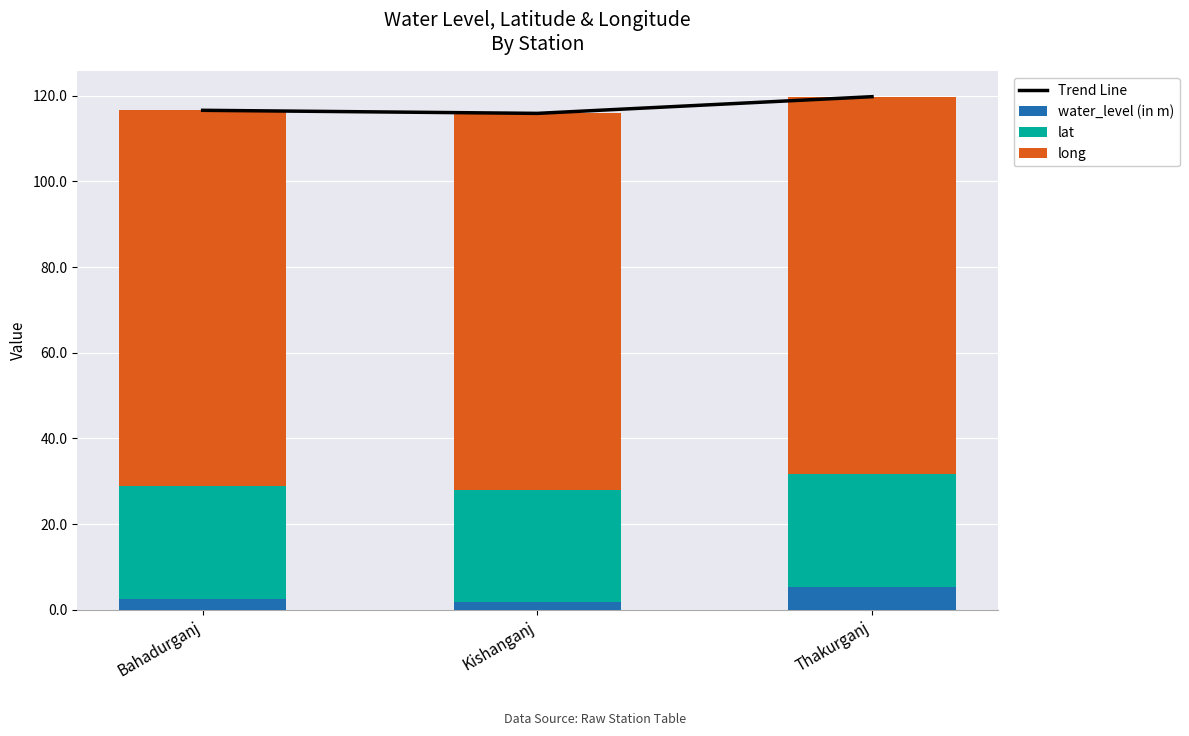

Rank the categories by water_level (in m) value from lowest to highest.

Kishanganj, Bahadurganj, Thakurganj